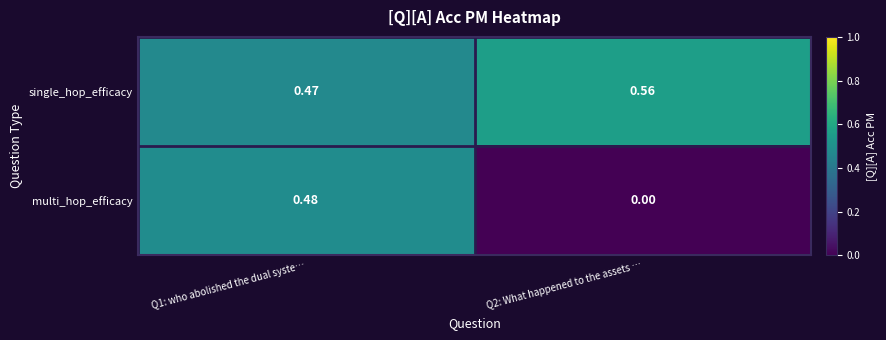

Rank the series by their average value, from highest to lowest.

single_hop_efficacy, multi_hop_efficacy